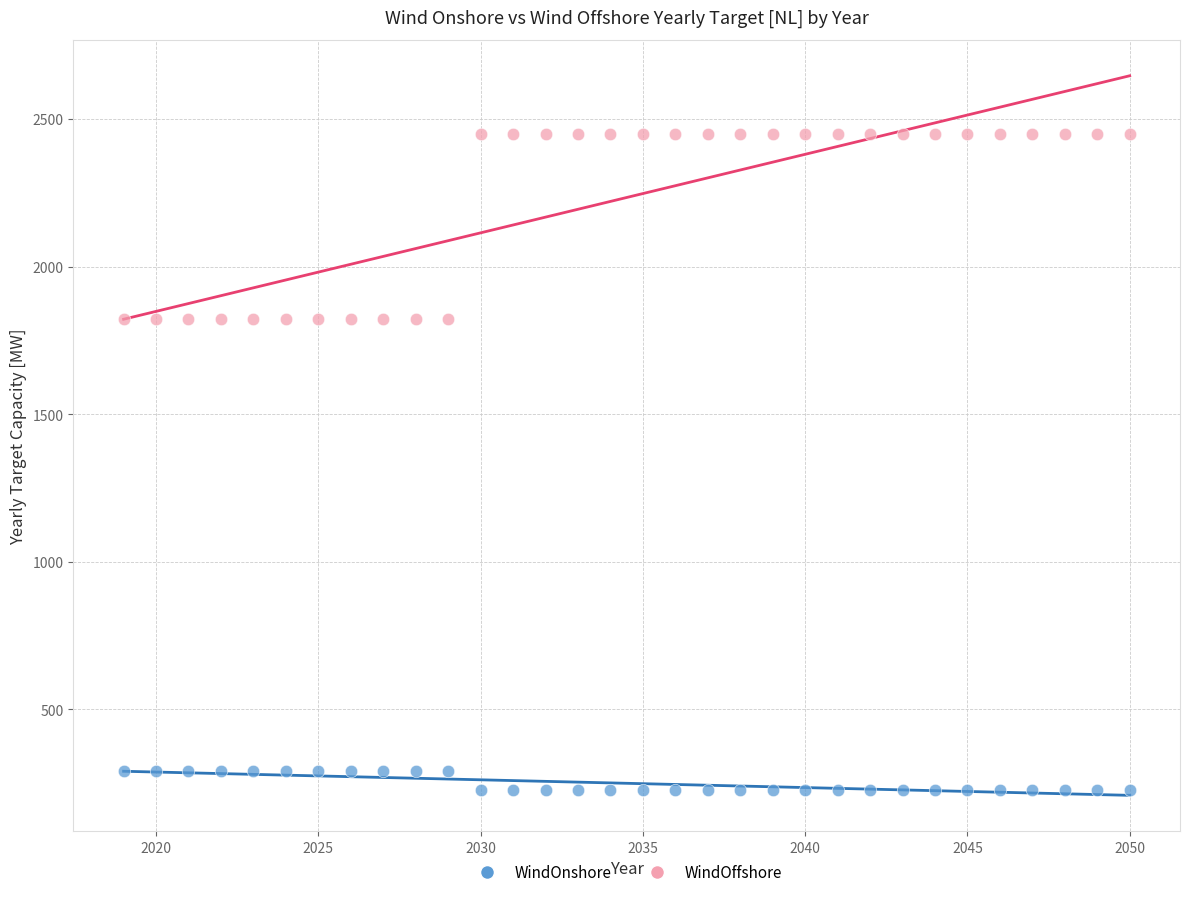

Across all data points, what is the range of Y values (max minus min)?

2221.6